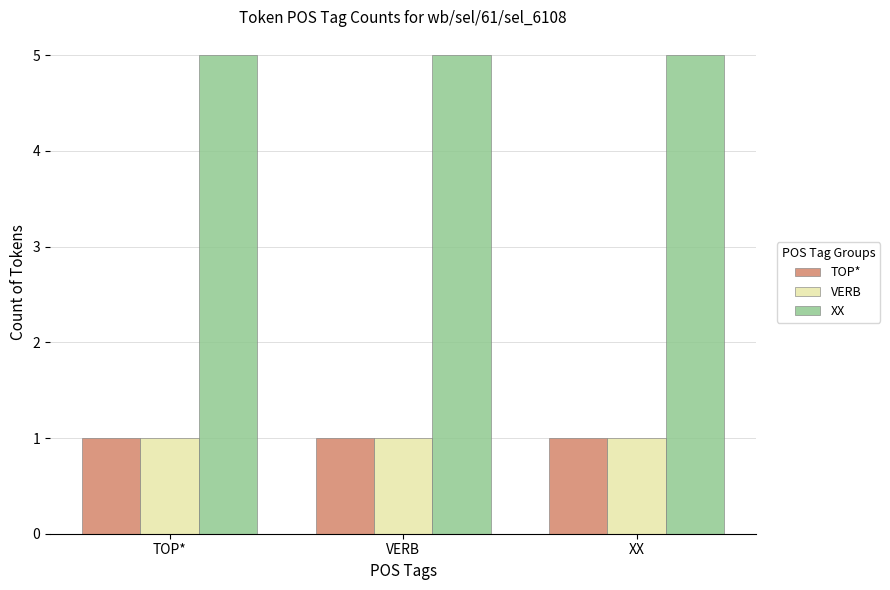

What is the spread (max minus min) of values at XX?

4